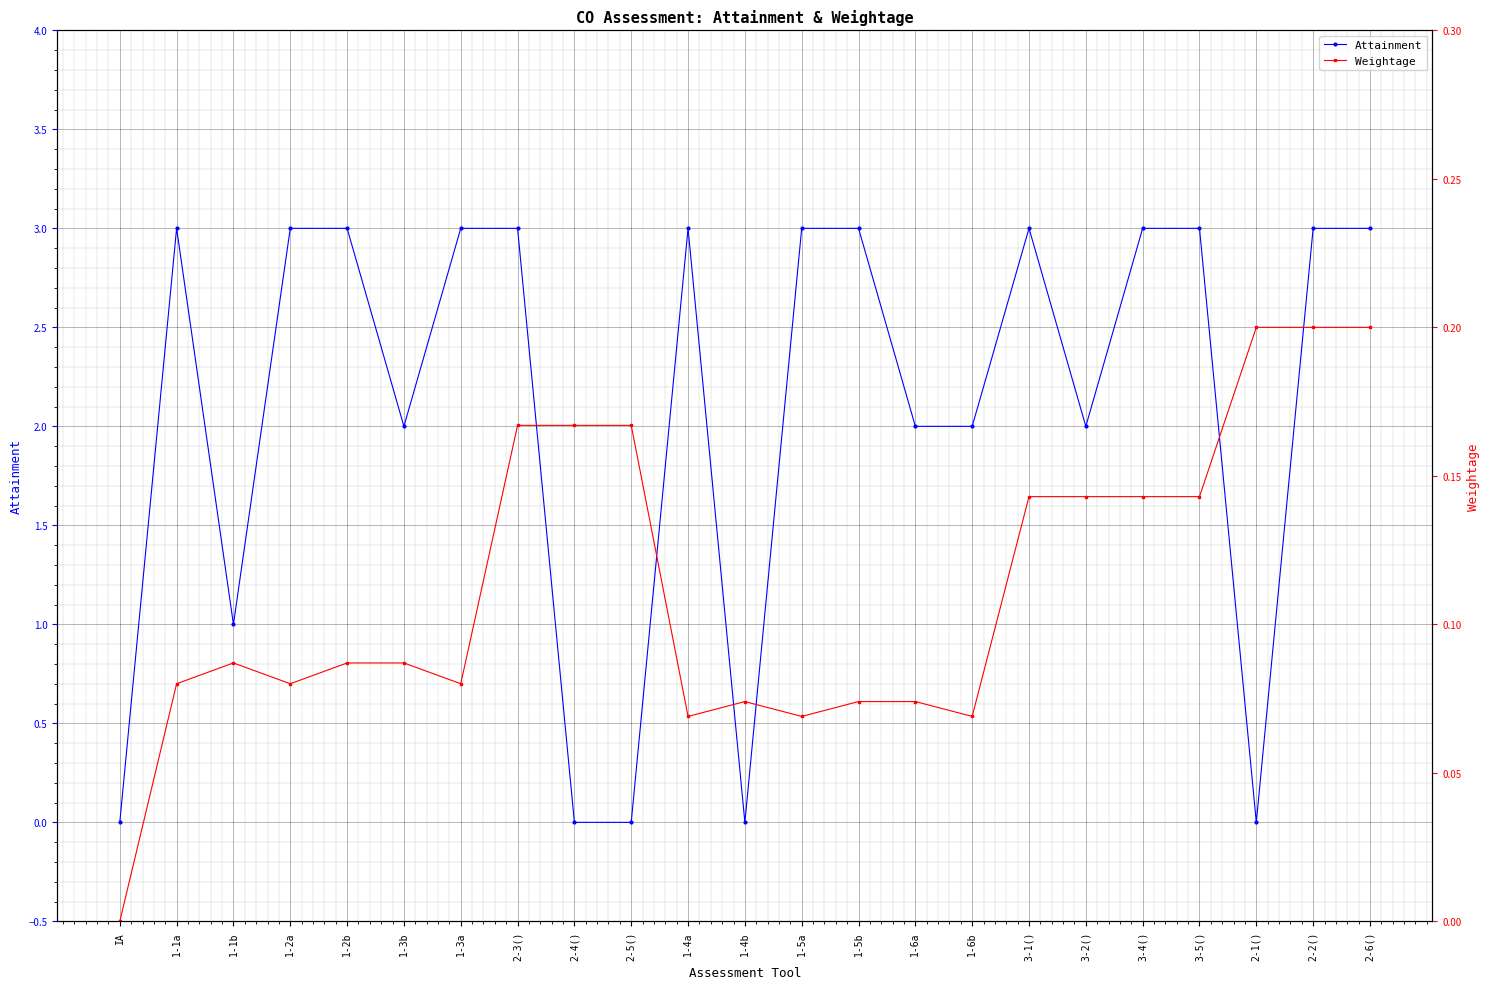

At how many categories does at least one series exceed 1?

17